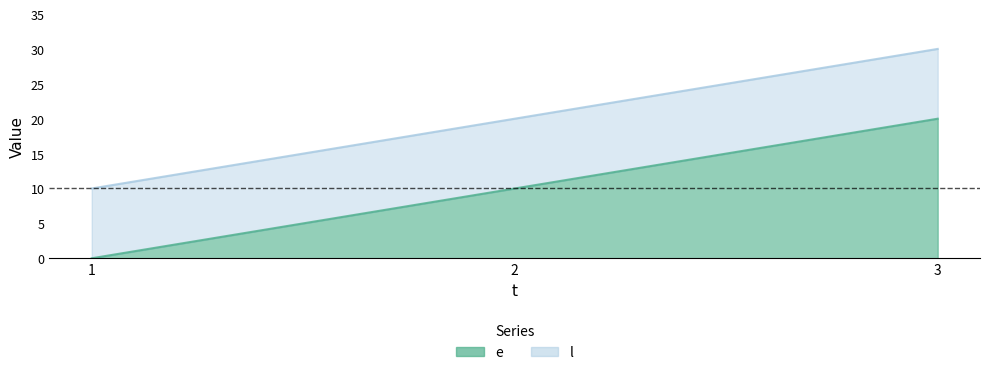

What is the approximate value of l at 2?

20